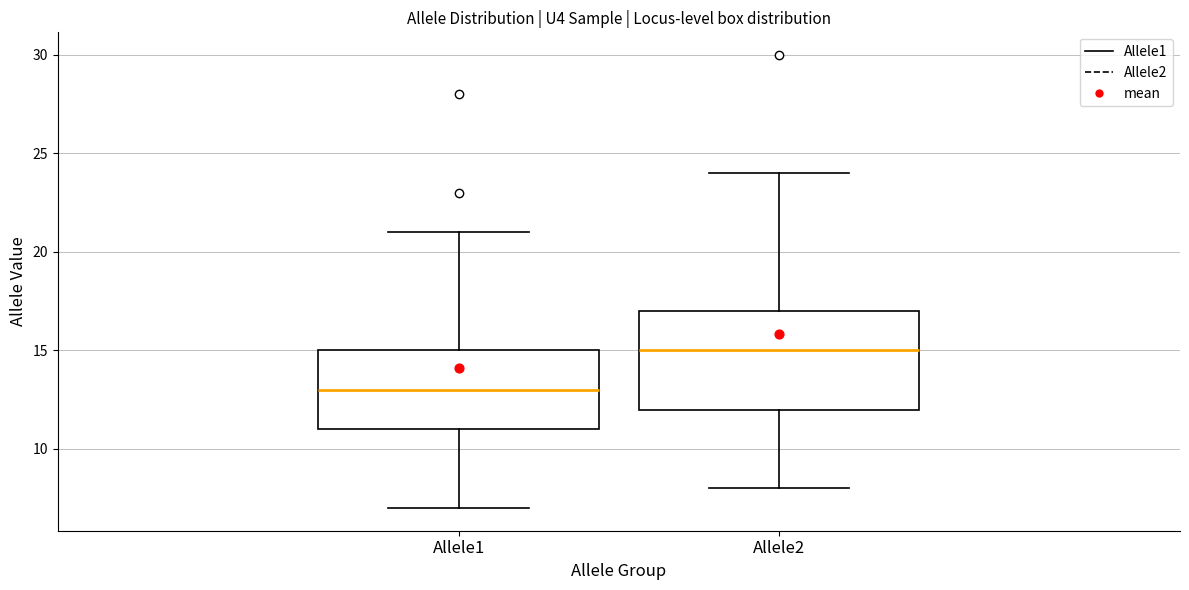

Which box's median line is the highest?

Allele2